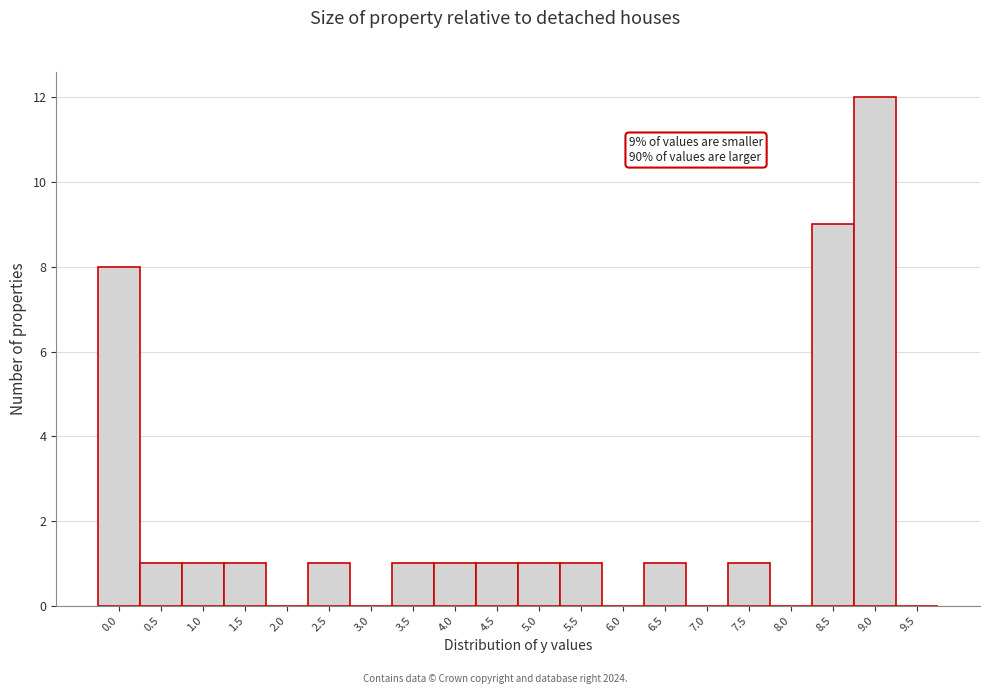

Reading right to left, what are all the values shown in this chart?

9.5=0	9.0=12	8.5=9	8.0=0	7.5=1	7.0=0	6.5=1	6.0=0	5.5=1	5.0=1	4.5=1	4.0=1	3.5=1	3.0=0	2.5=1	2.0=0	1.5=1	1.0=1	0.5=1	0.0=8